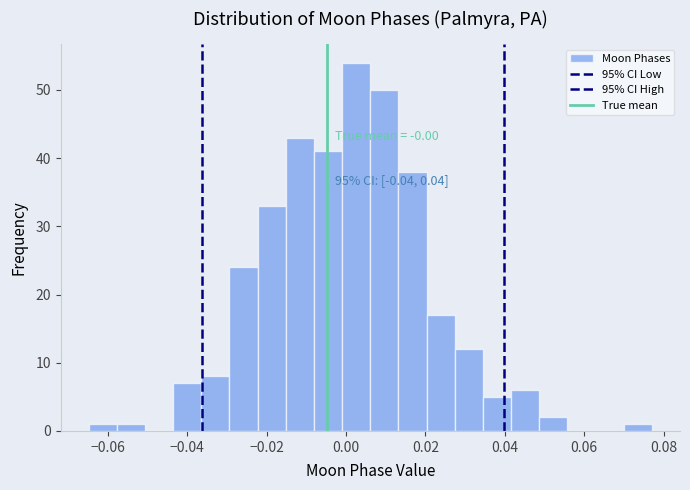

Around what value on the x-axis is the tallest bar? Give the approximate position of its centre, as read against the axis.

0.002